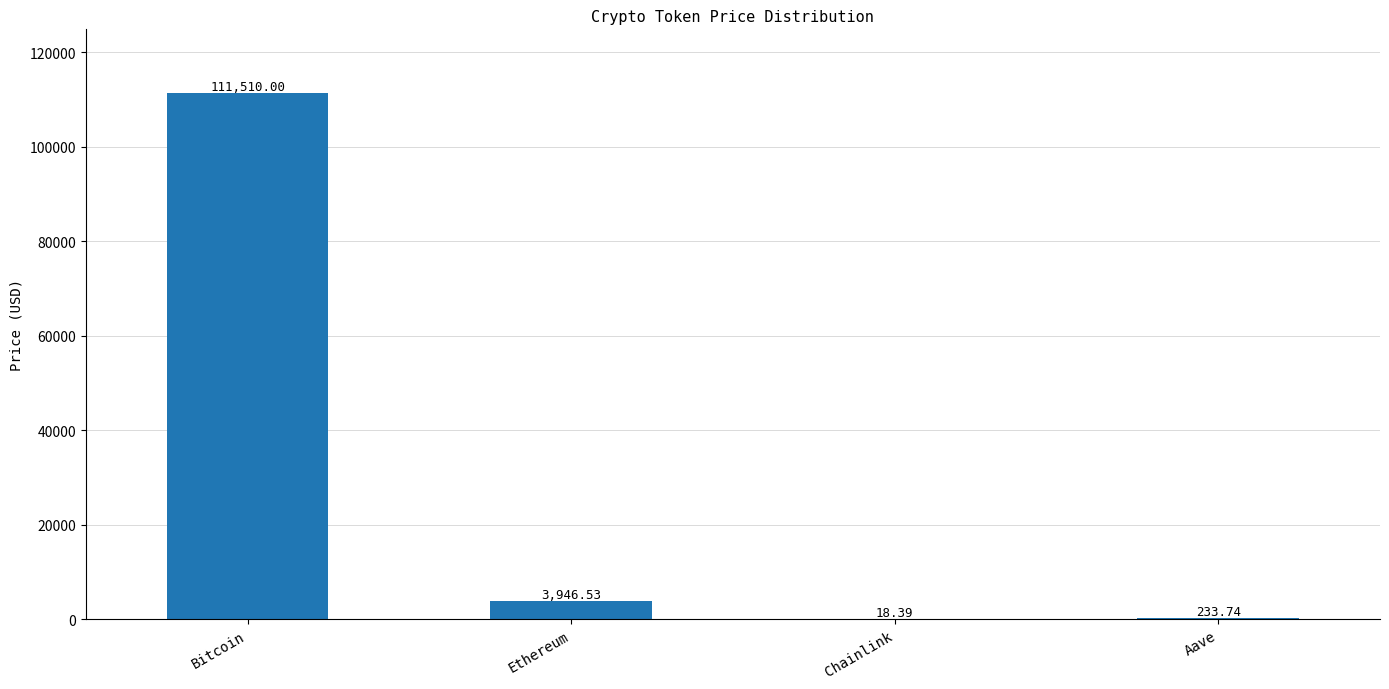

Which category has the highest value across all series?

Bitcoin